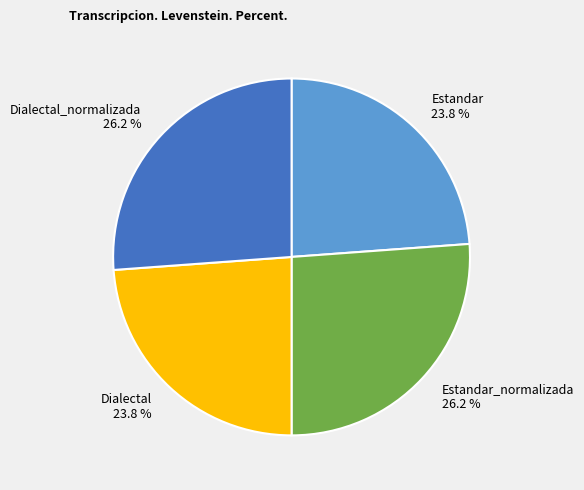

Does any single category account for the majority?

No